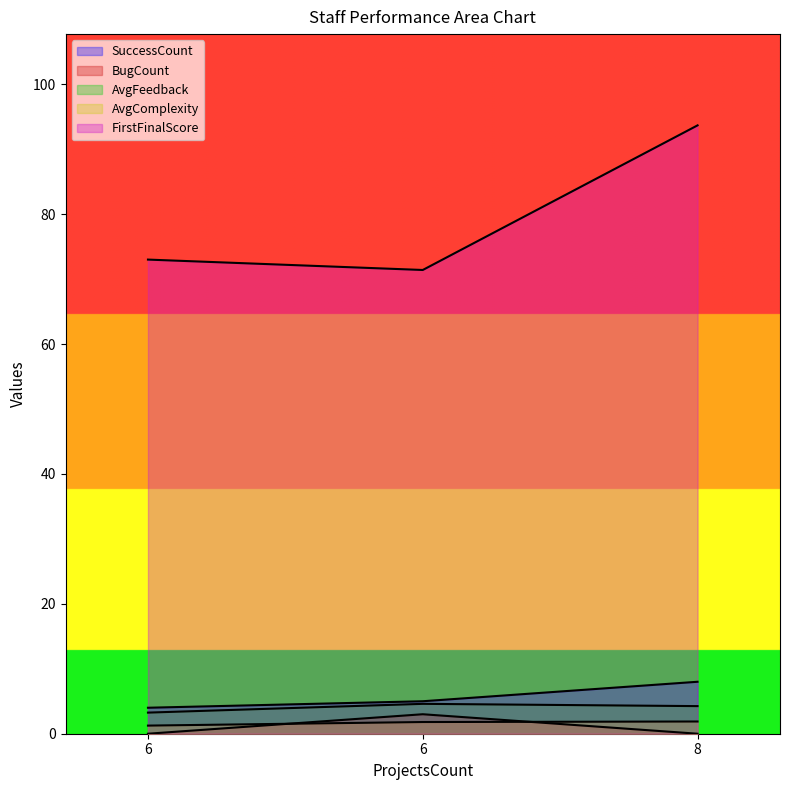

Reading right to left, what are all the values shown in this chart?

SuccessCount: 8=8.0	6=5.0	6=4.0
BugCount: 8=0.0	6=3.0	6=0.0
AvgFeedback: 8=4.2	6=4.6	6=3.2
AvgComplexity: 8=1.9	6=1.8	6=1.2
FirstFinalScore: 8=93.7	6=71.4	6=73.0